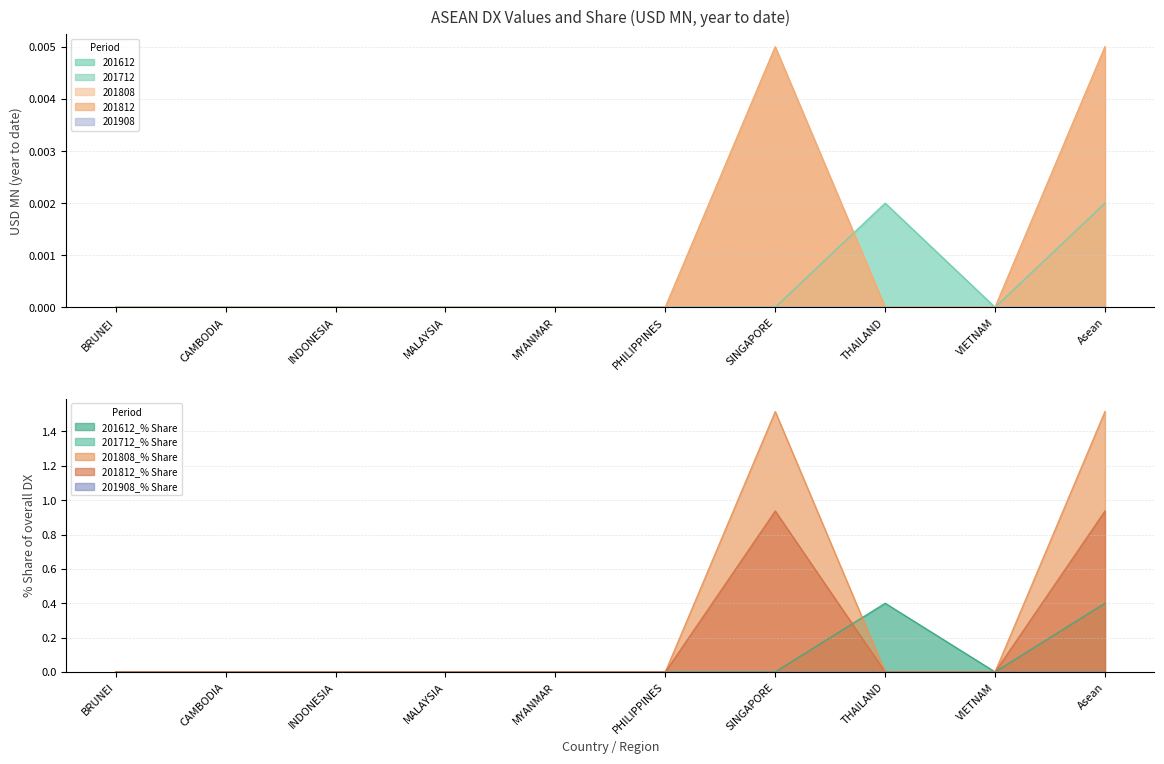

At MYANMAR, list the series in order from smallest to largest.

201612, 201808, 201812